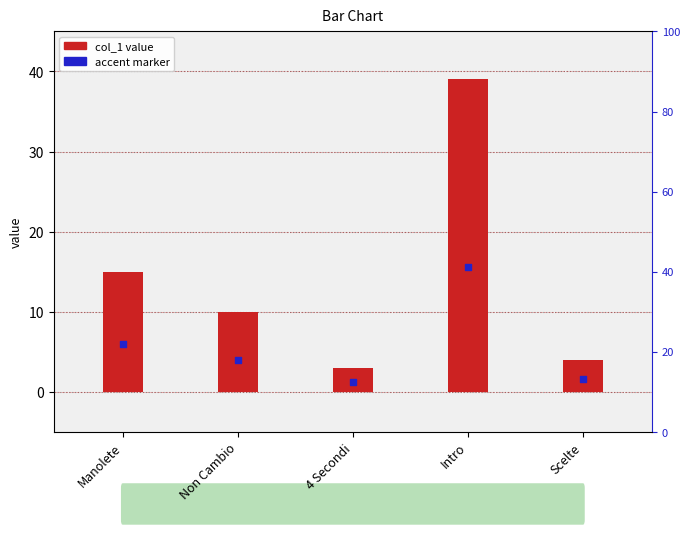

Is the value of col_1 value at Manolete greater than the value of accent marker at Manolete?

Yes